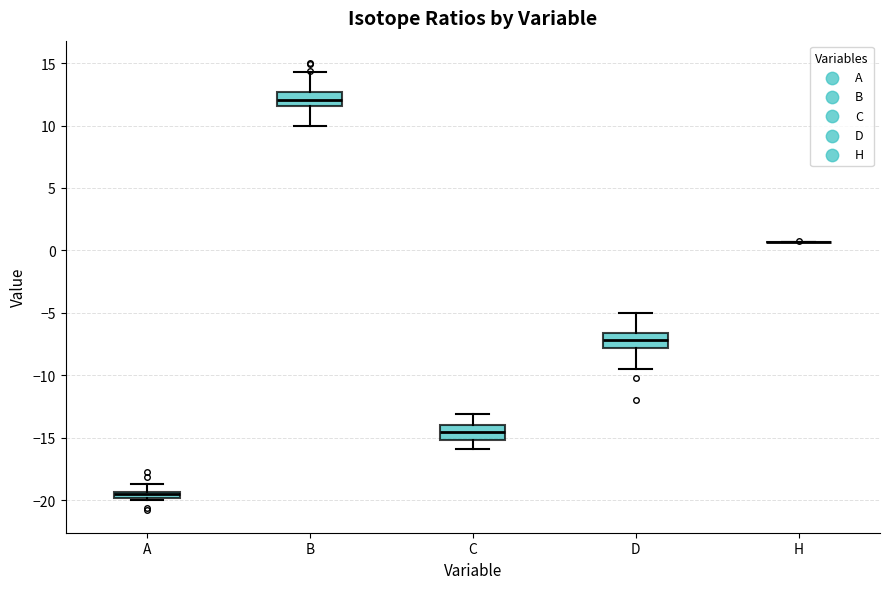

Where is the upper edge of the box for A on the y-axis? The values are not printed on the chart, so give them approximately, as read against the axis.

-19.5